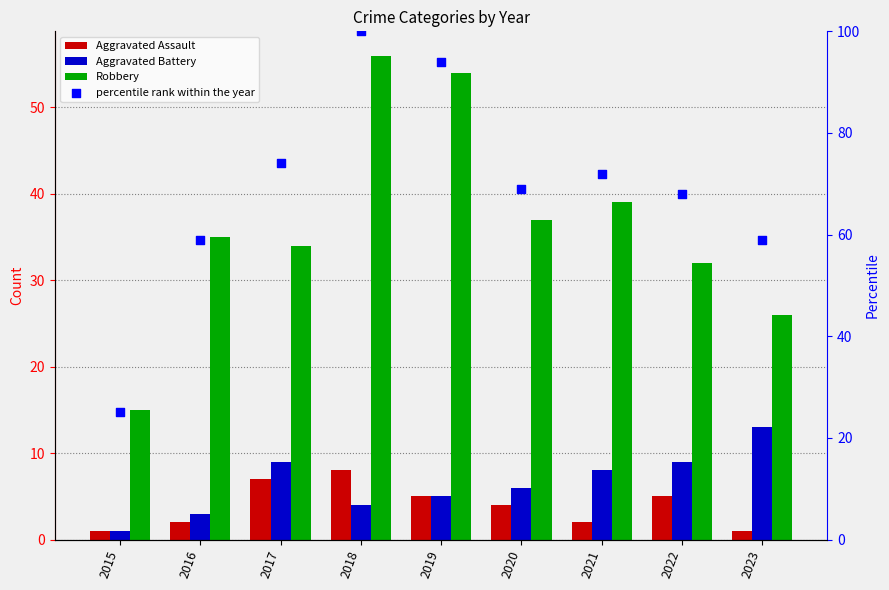

What is the total value across all series at 2023?

99